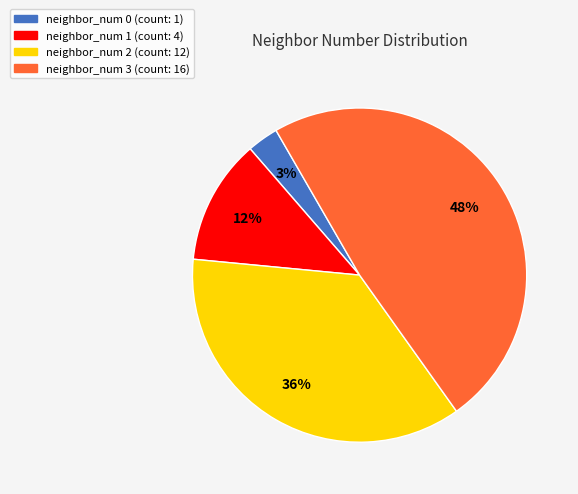

Is the sum of neighbor_num 3 and neighbor_num 2 greater than half?

Yes